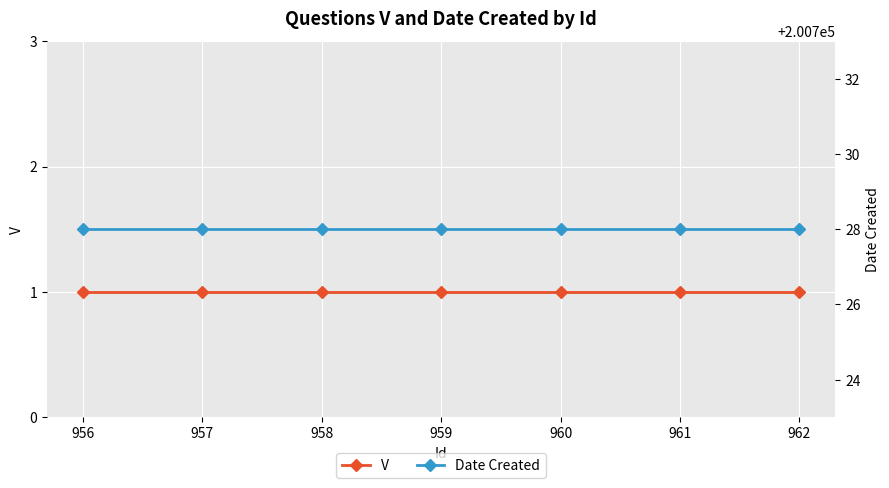

How many series are shown in this chart?

2